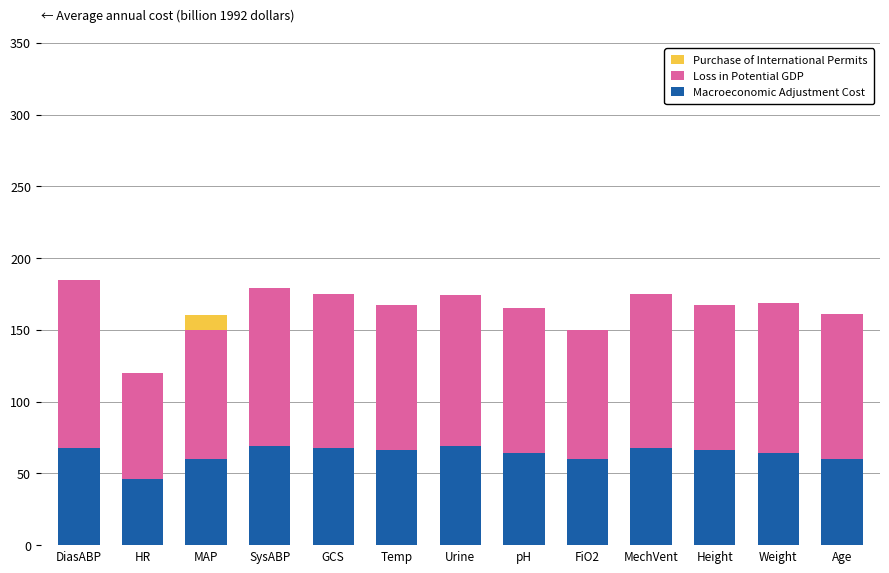

Is it true that Macroeconomic Adjustment Cost equals 18 at SysABP?

False